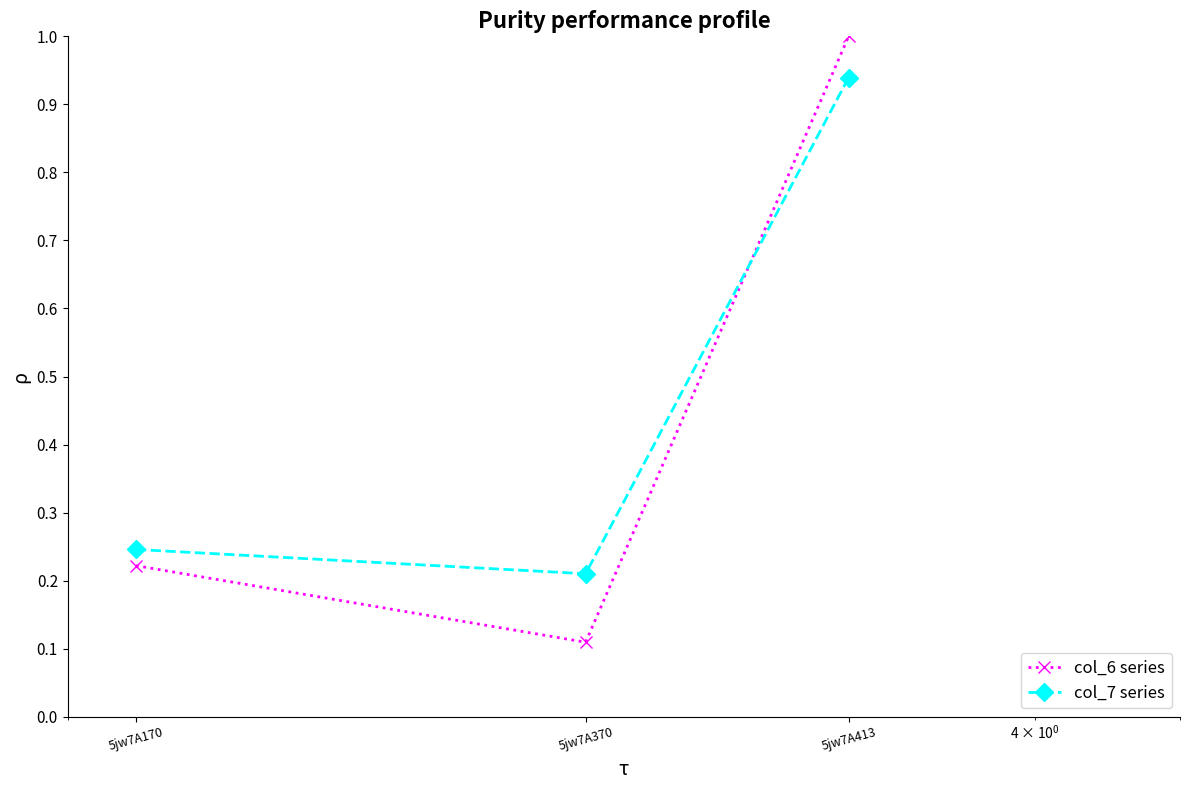

List the series in order of their peak value, lowest first.

col_7 series, col_6 series